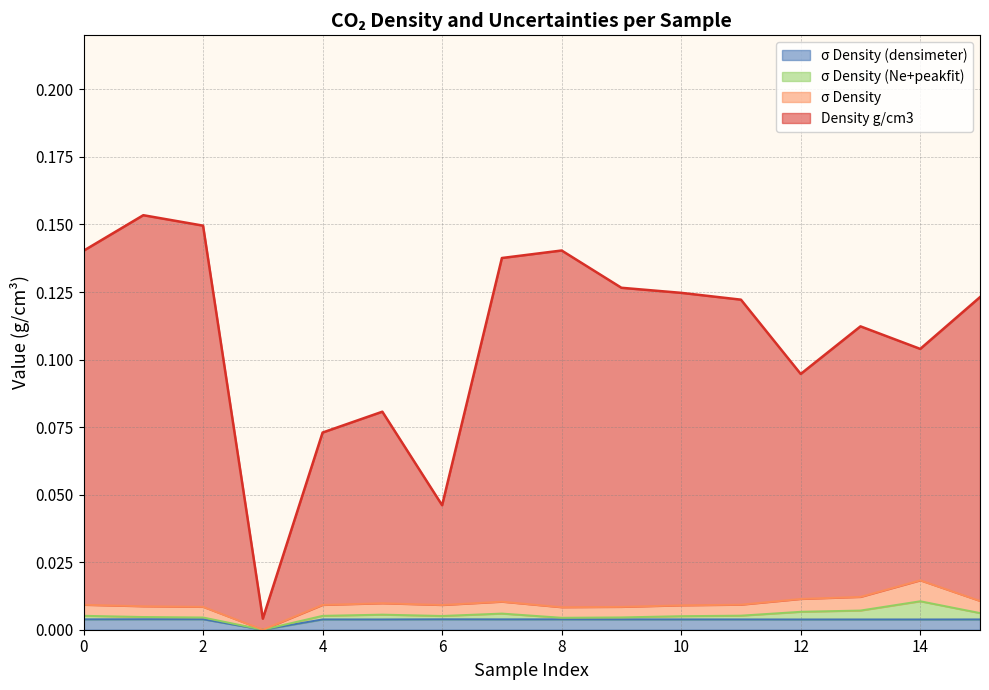

How many lines are shown in the chart?

4